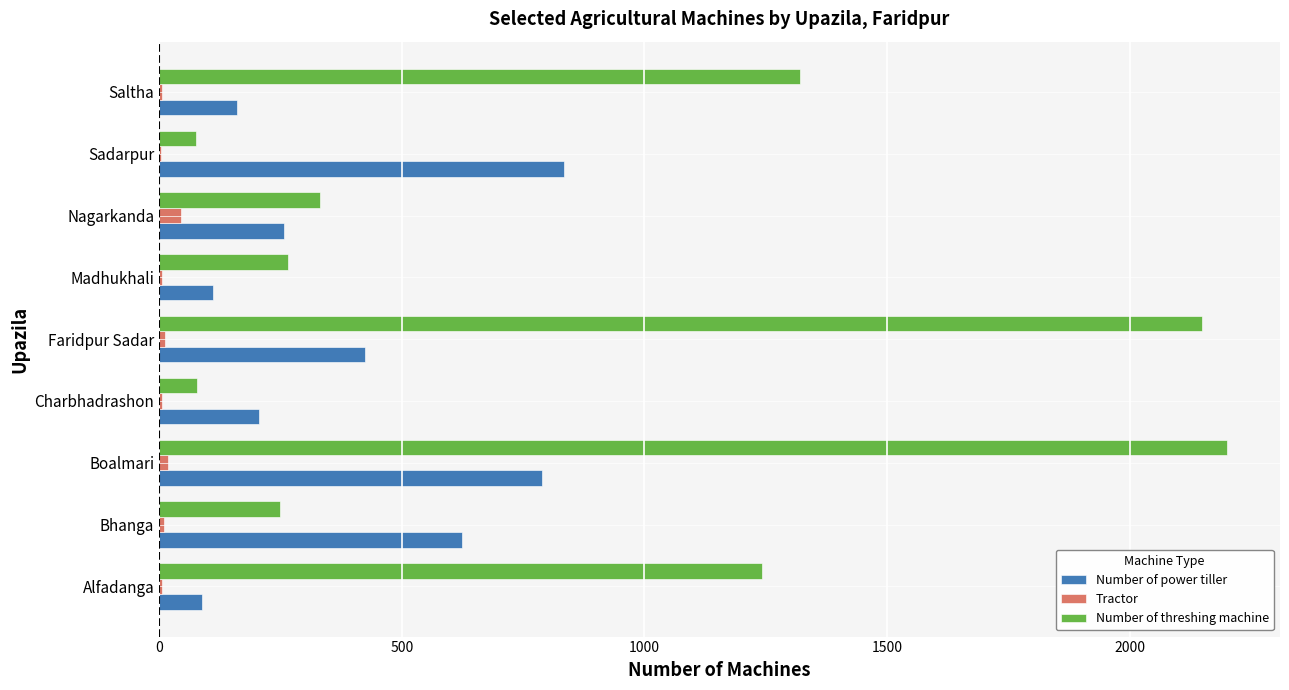

At which label is Number of power tiller closest to 461?

Faridpur Sadar